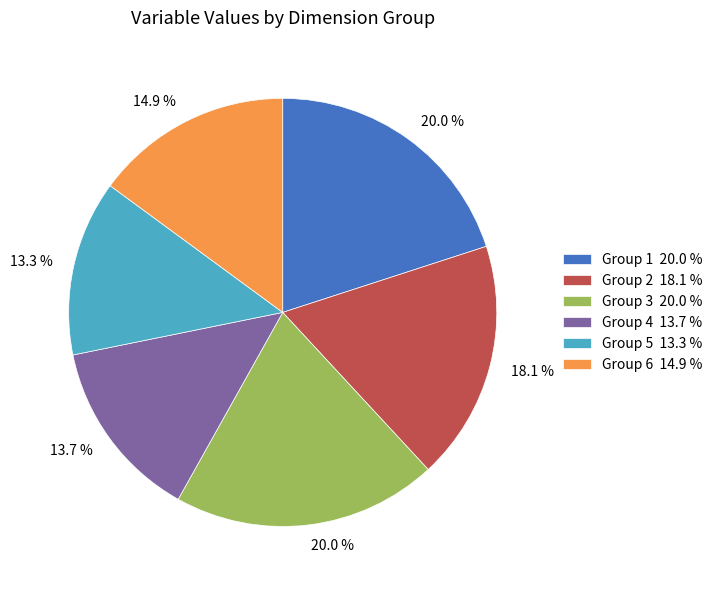

Does Group 4 13.7 % account for over 50% of the chart?

No